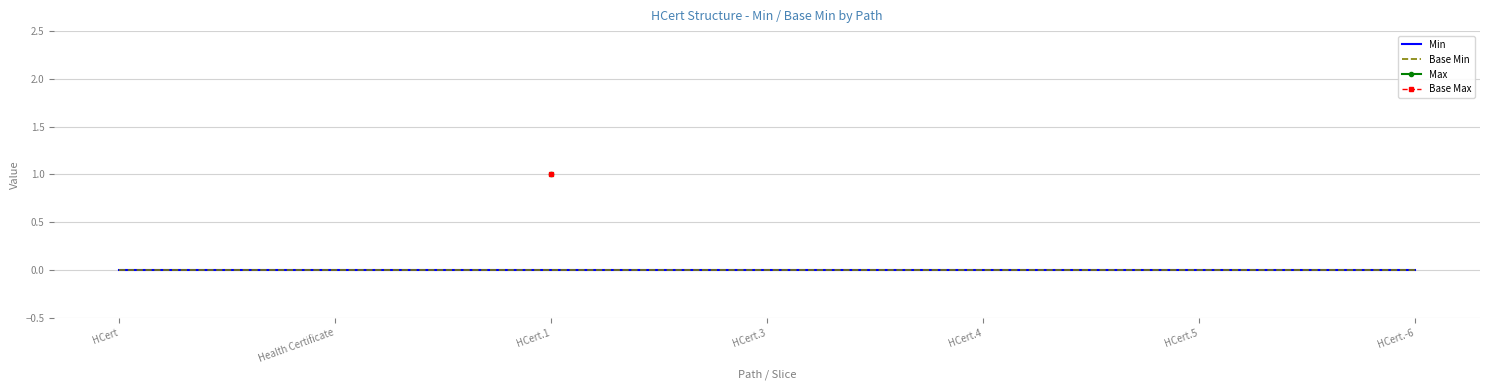

True or false: Max and Base Max intersect in this chart.

False